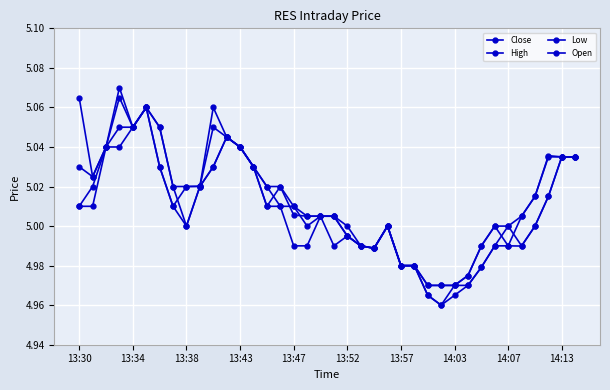

Does the chart have visible grid lines?

Yes